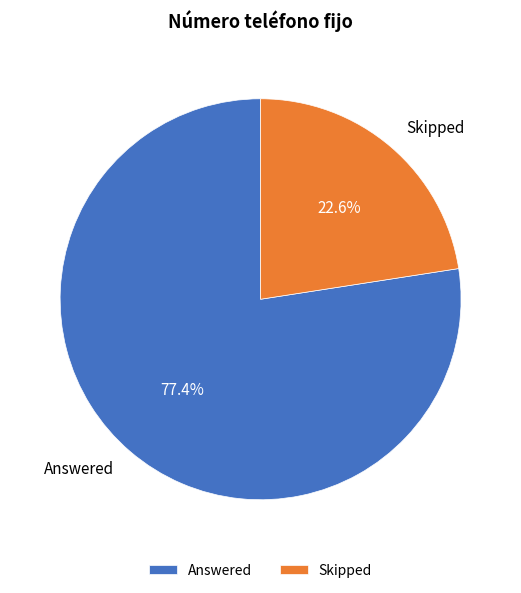

To the nearest percent, what is the difference between the largest and smallest slice percentages?

55%